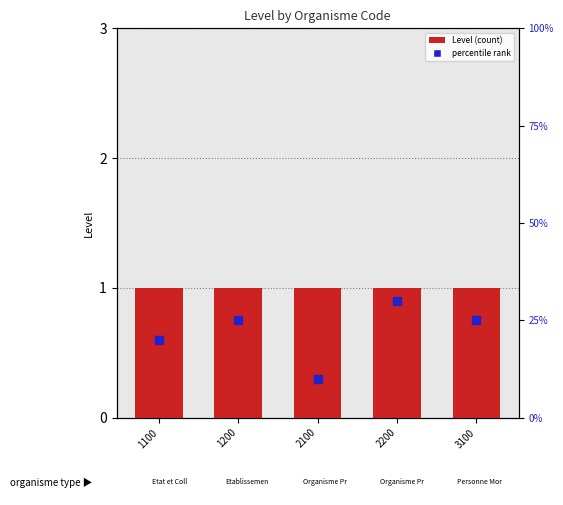

Which series contains the highest Y value?

percentile rank within the sample